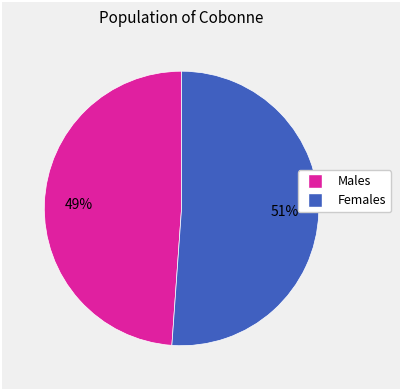

Is there a majority slice in this chart?

Yes